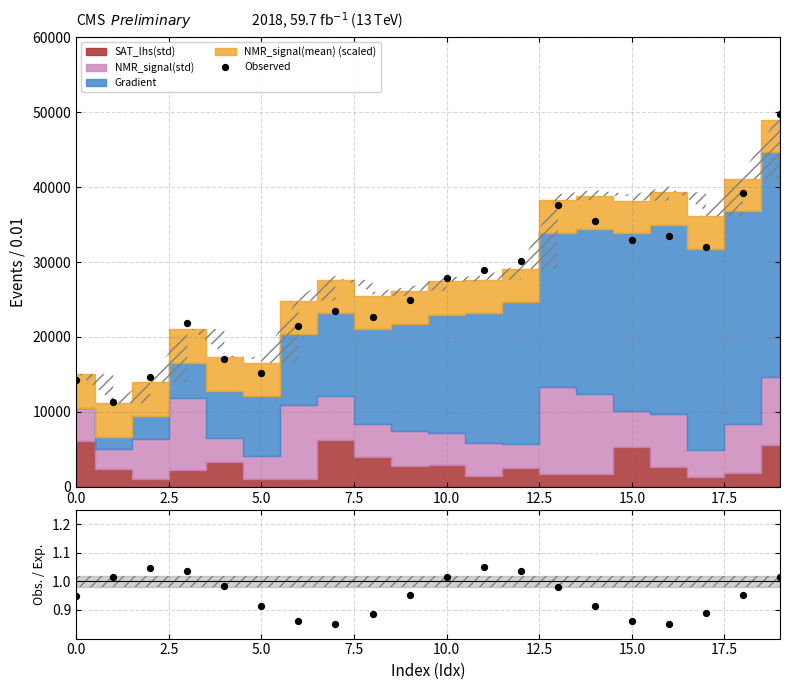

What is the total value across all series at 19?

49737.9